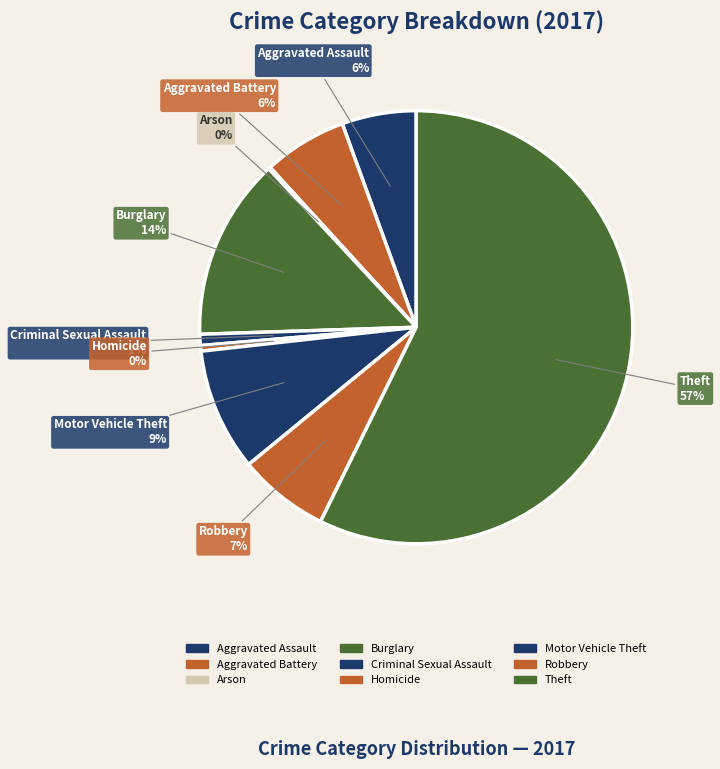

Rank the categories by value from highest to lowest.

Theft, Burglary, Motor Vehicle Theft, Robbery, Aggravated Battery, Aggravated Assault, Criminal Sexual Assault, Homicide, Arson